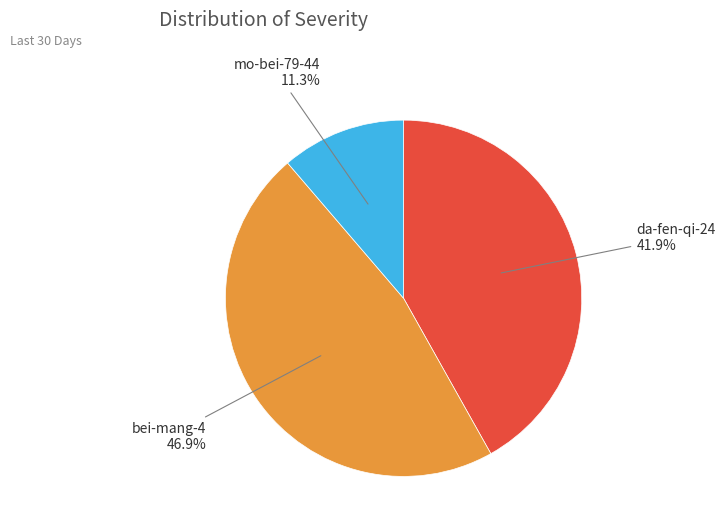

Count the number of slices in the pie.

3